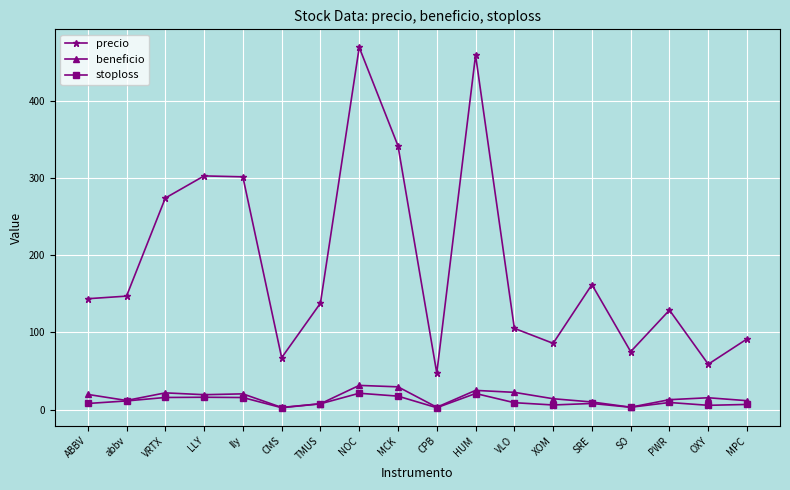

What are all the series names shown in the legend?

precio, beneficio, stoploss